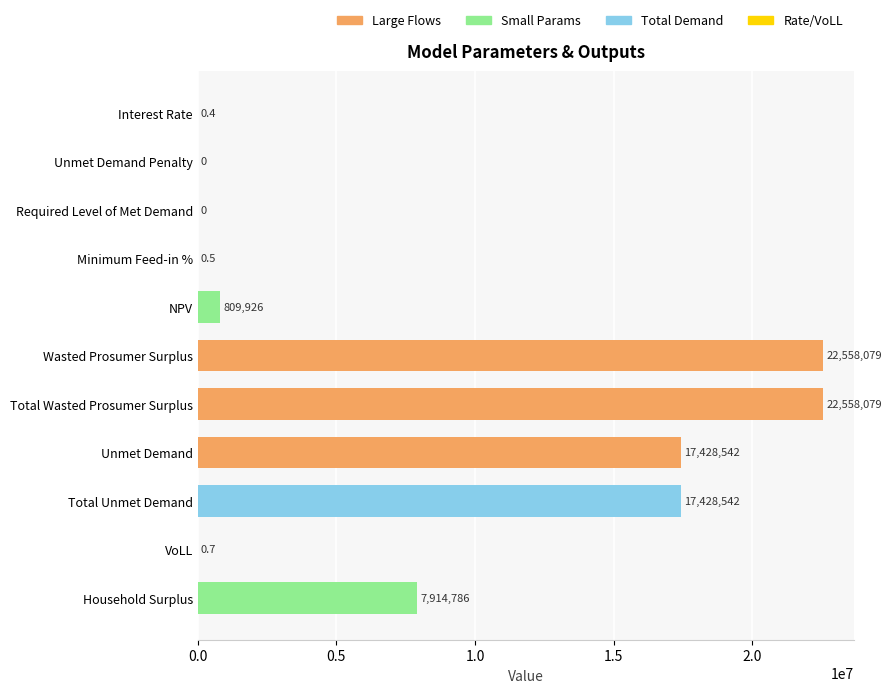

At which label is the value closest to 11279039?

Household Surplus